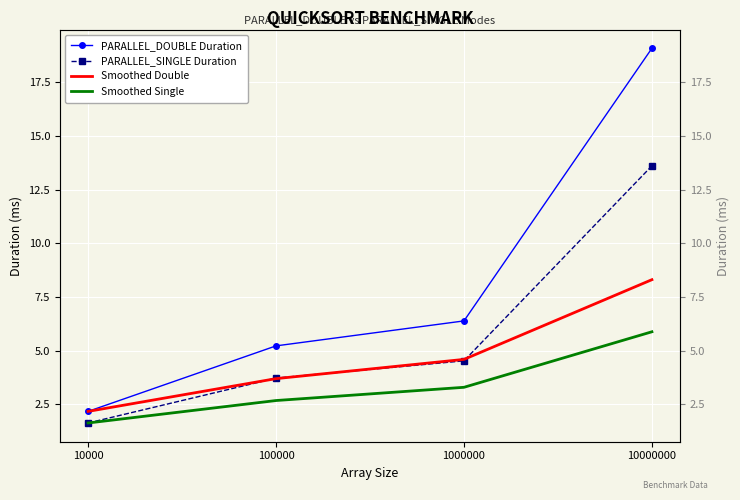

True or false: Smoothed Single and PARALLEL_DOUBLE Duration intersect in this chart.

False